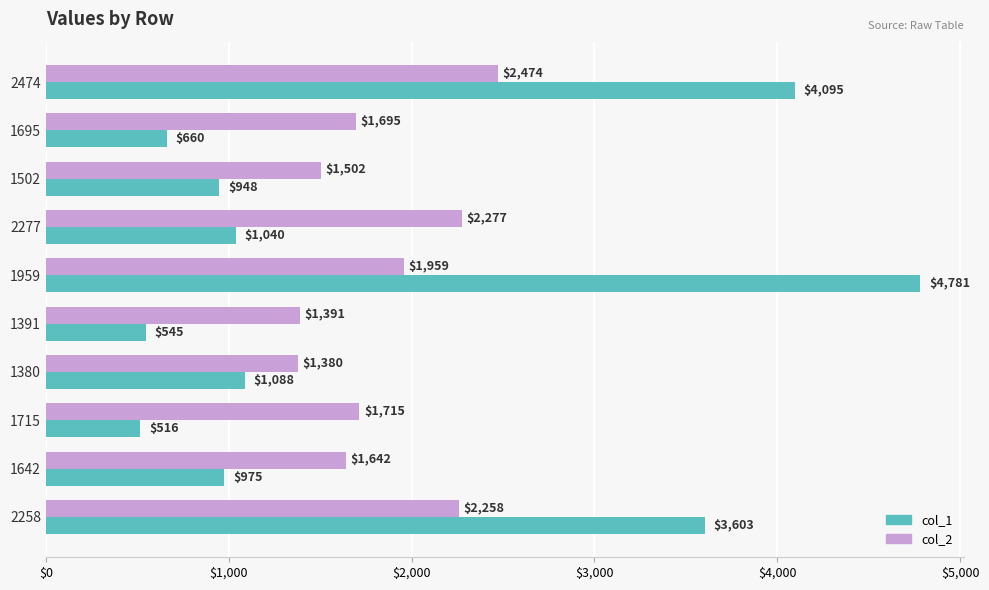

At how many categories does at least one series exceed 4281?

1